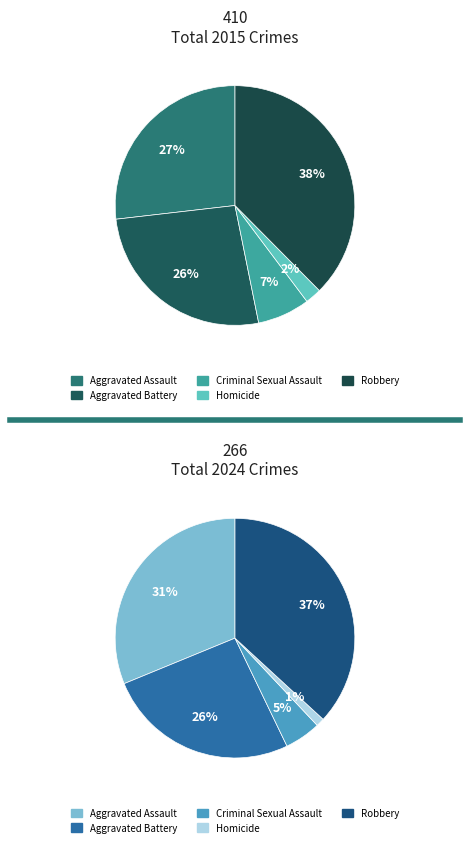

Does any single category account for the majority?

No